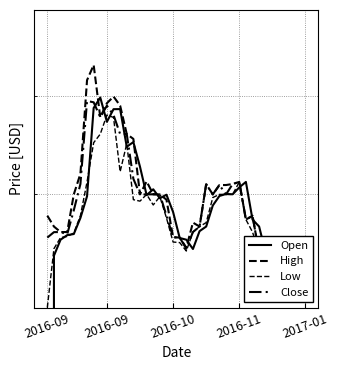

What is the approximate value of High at 2016-09?

68.0